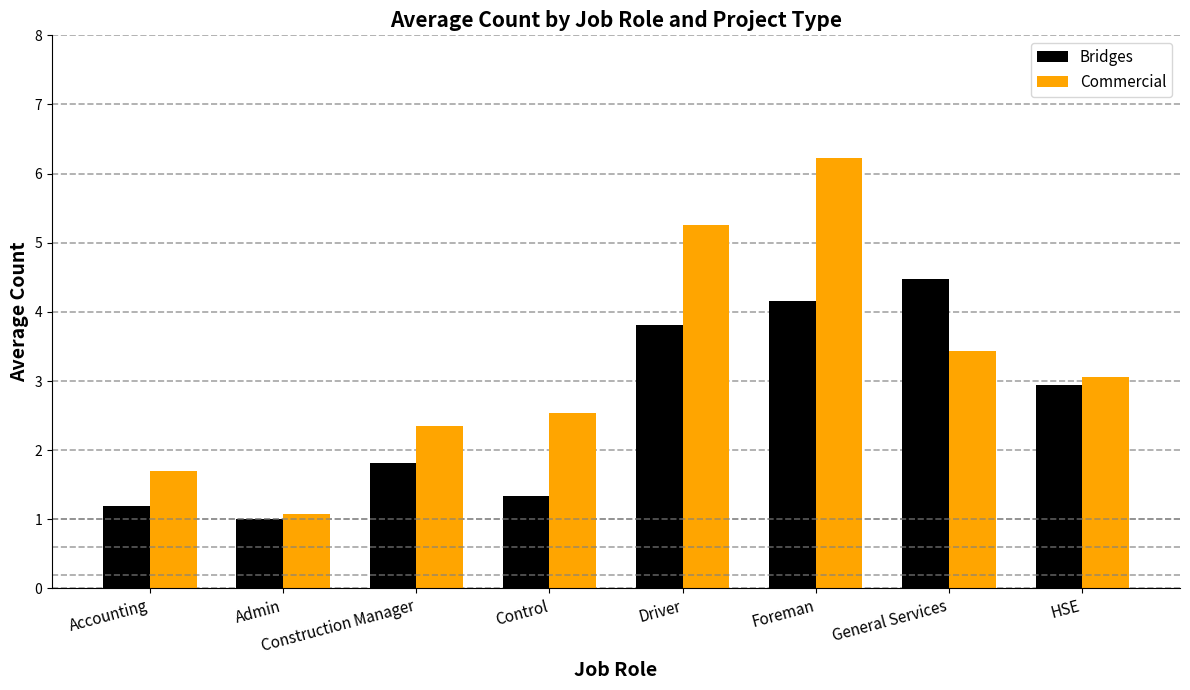

At Foreman, list the series in order from largest to smallest.

Commercial, Bridges